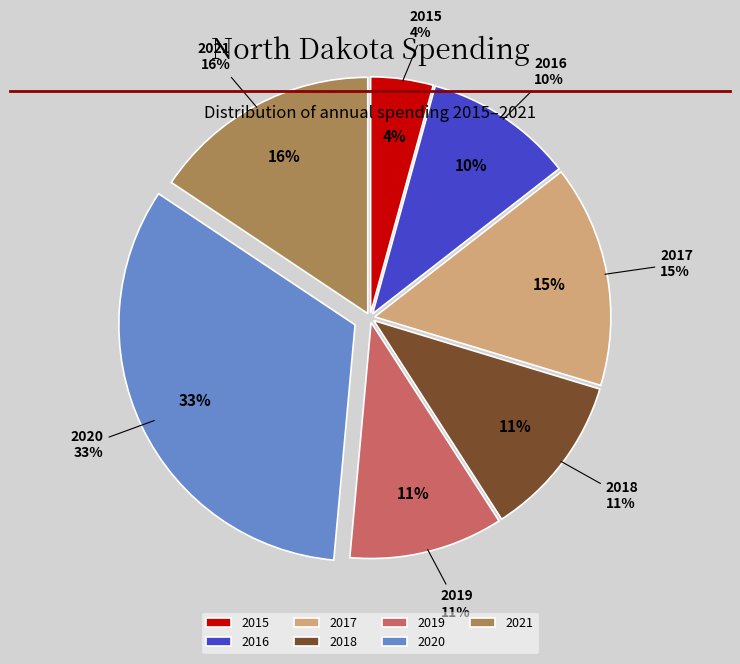

To the nearest percent, what portion does 2016 represent?

10%